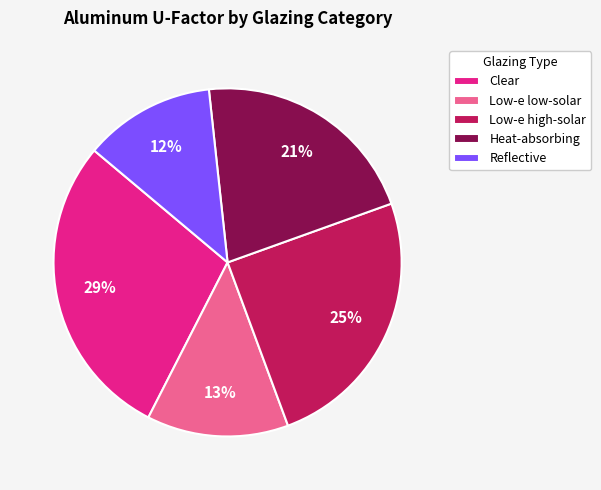

Rank the categories by value from highest to lowest.

Clear, Low-e high-solar, Heat-absorbing, Low-e low-solar, Reflective